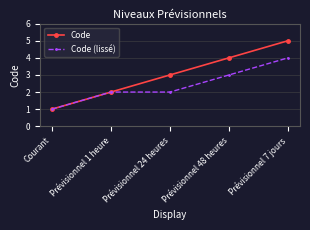

What is the difference between the maximum and minimum values in the Code (lissé) series?

3